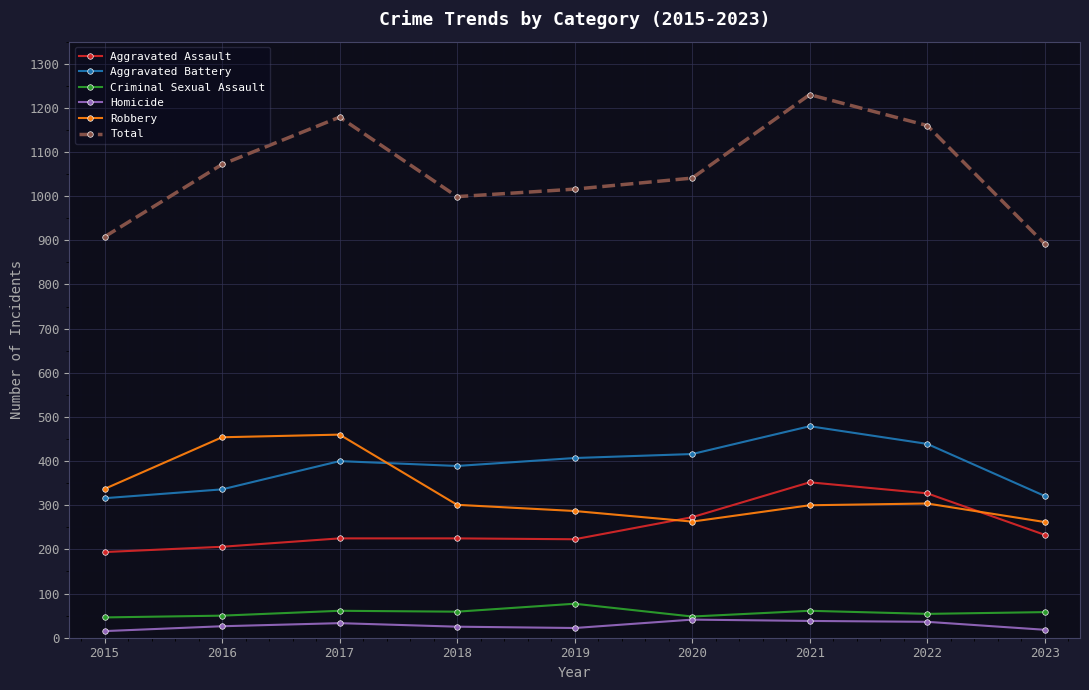

What is the difference between the Homicide values at 2016 and 2022?

10